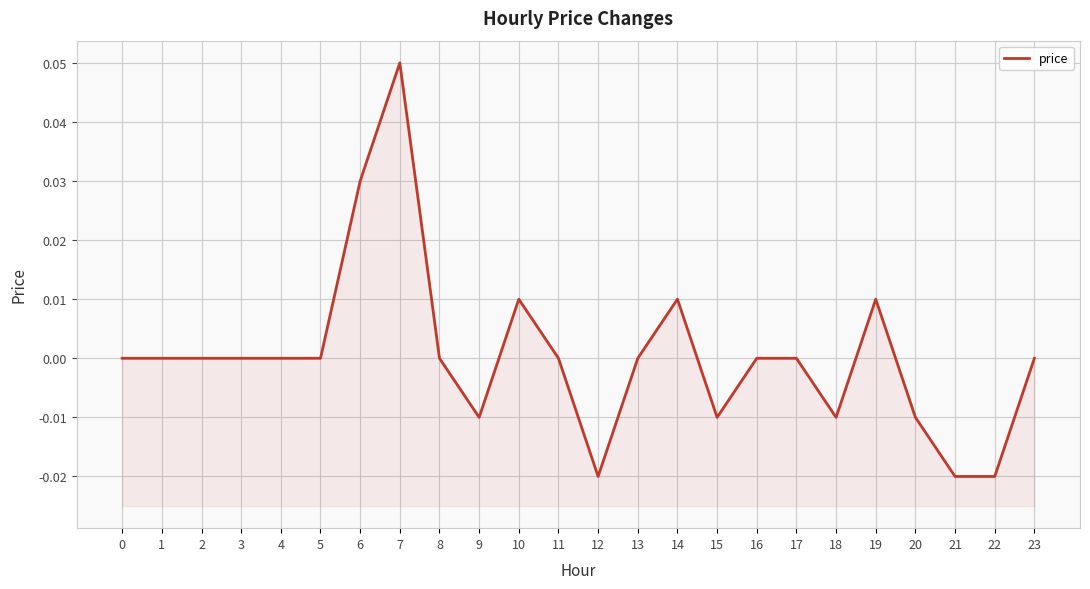

Reading right to left, list all the values displayed in this chart.

0.0	-0.0	-0.0	-0.0	0.0	-0.0	0.0	0.0	-0.0	0.0	0.0	-0.0	0.0	0.0	-0.0	0.0	0.1	0.0	0.0	0.0	0.0	0.0	0.0	0.0